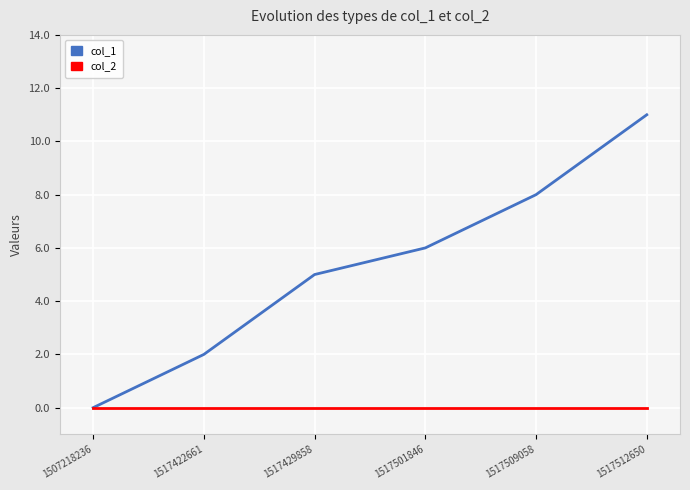

The value of col_1 at 1517429858 is 8. True or false?

False